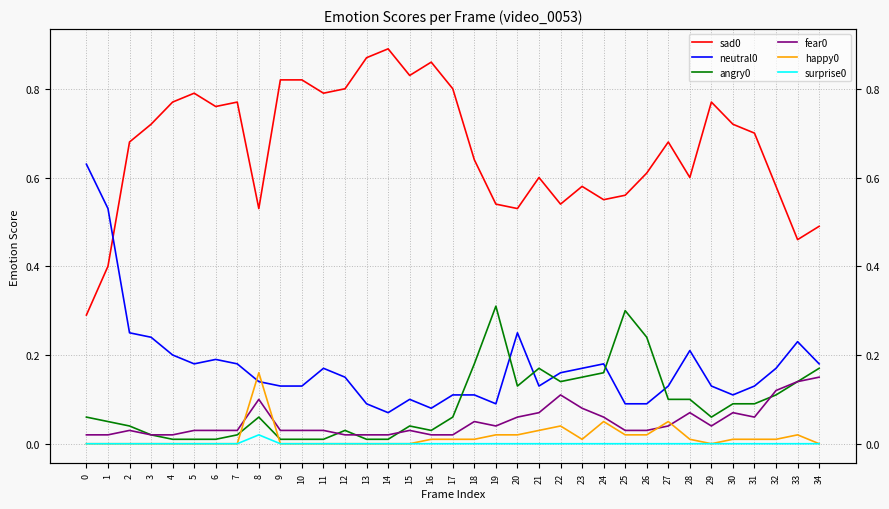

What is the value of the happy0 point at the 25th from the left?

0.1